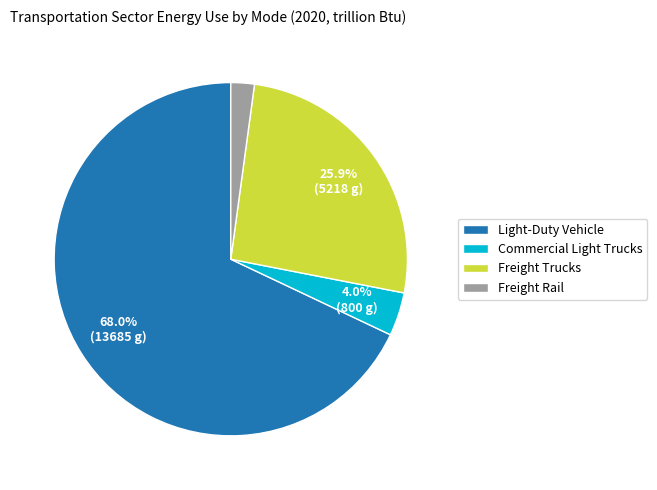

To the nearest percent, what percentage of the pie is Light-Duty Vehicle?

68%